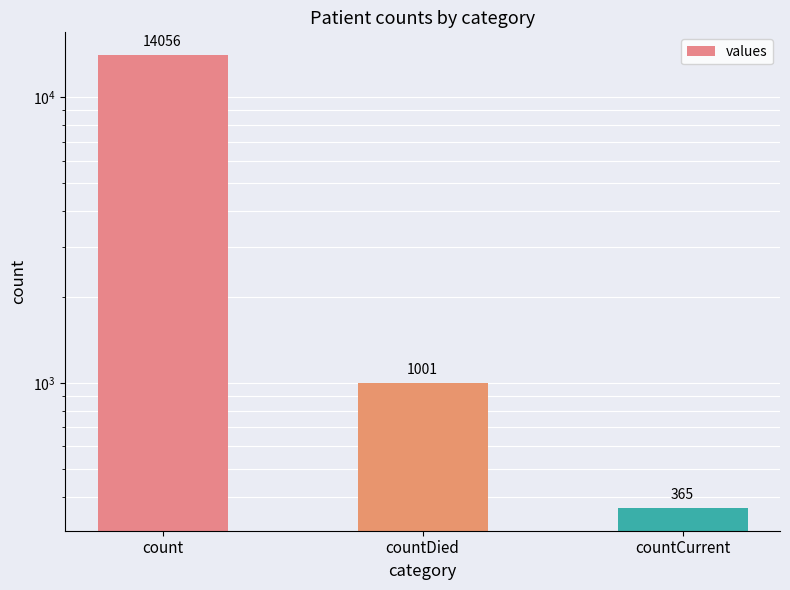

What position from the right is countCurrent?

1